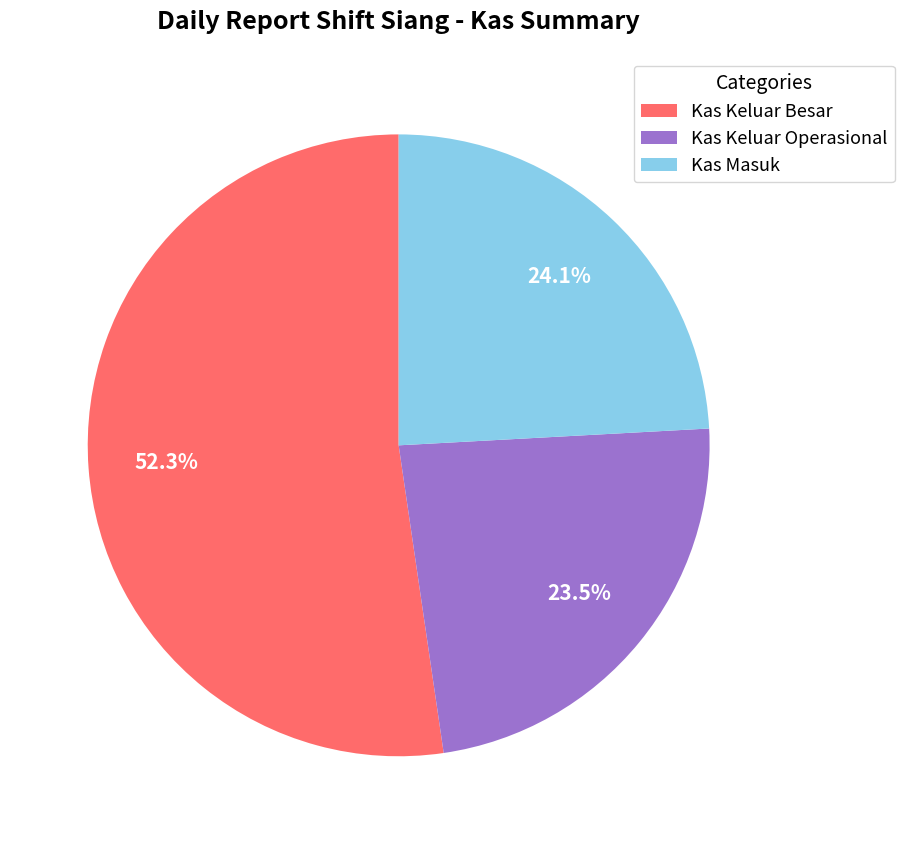

Is there any slice that represents more than half of the pie?

Yes